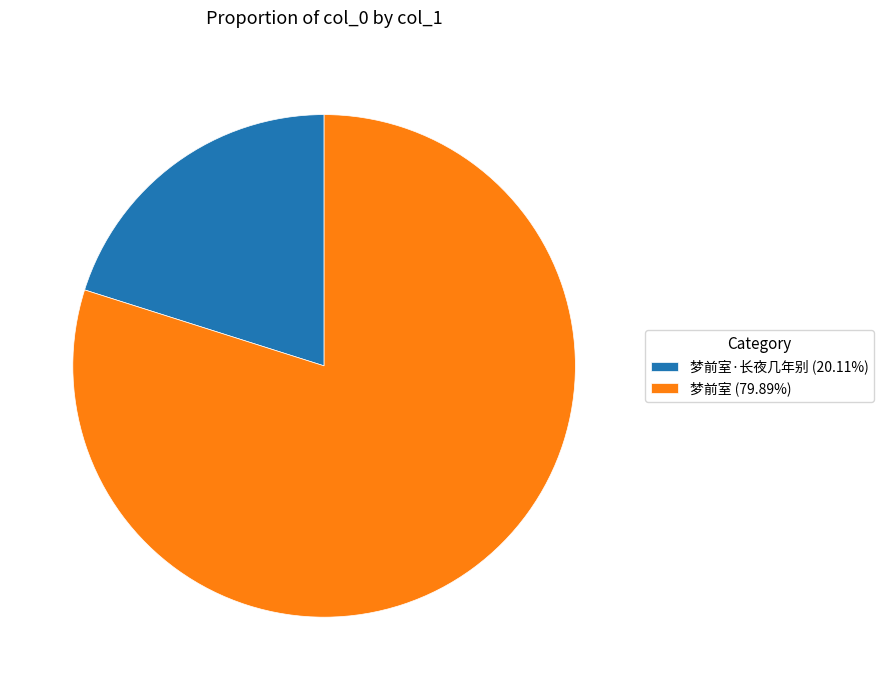

Is the sum of 梦前室 (79.89%) and 梦前室·长夜几年别 (20.11%) greater than half?

Yes